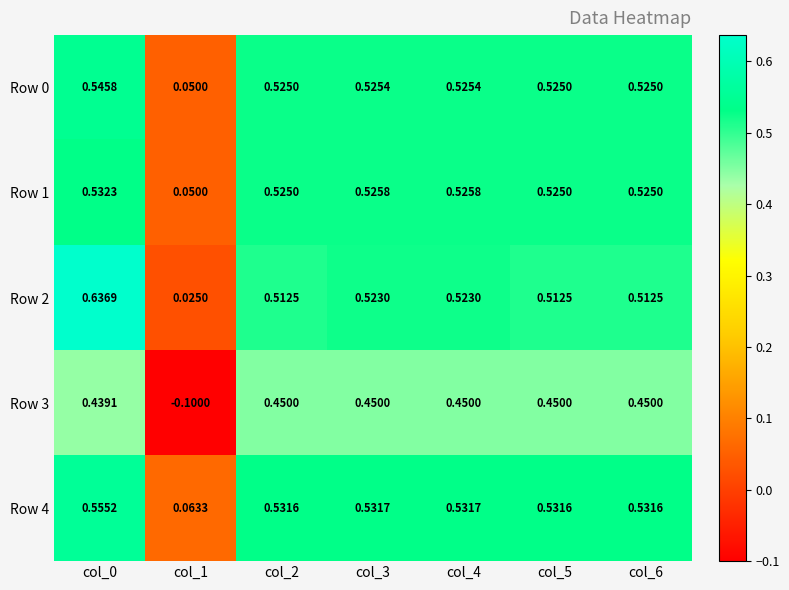

Count the number of data series in this chart.

5